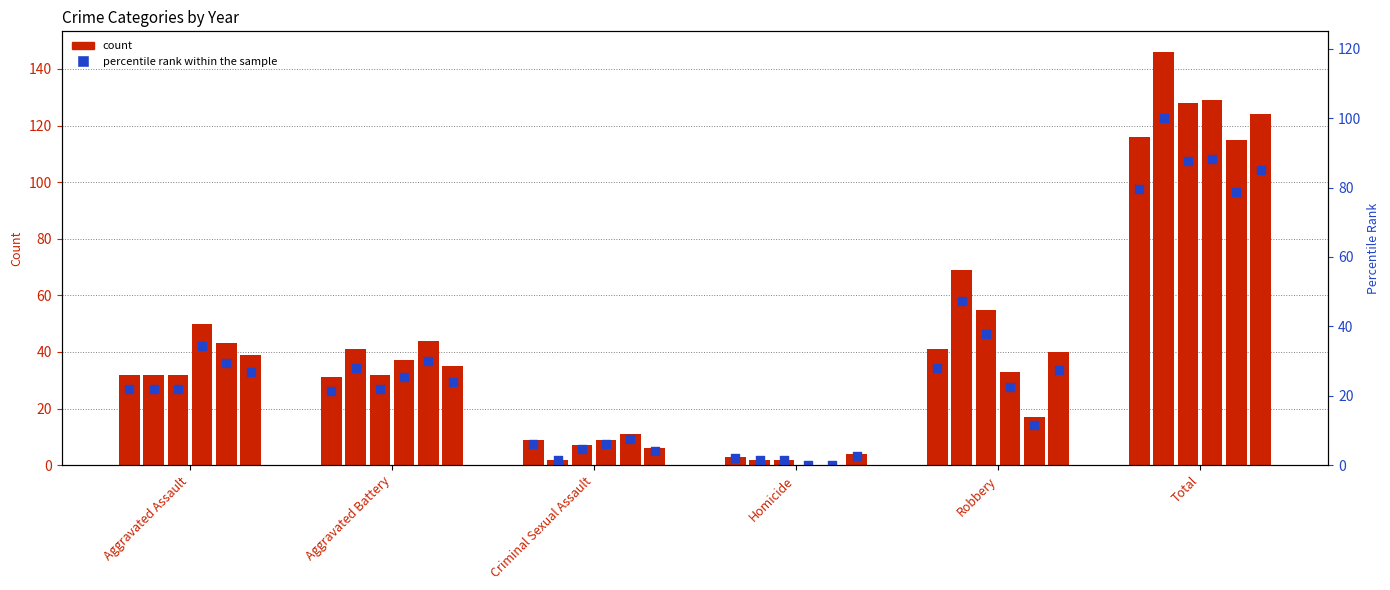

What is the ratio of the value at Aggravated Battery to the value at Robbery?

0.8